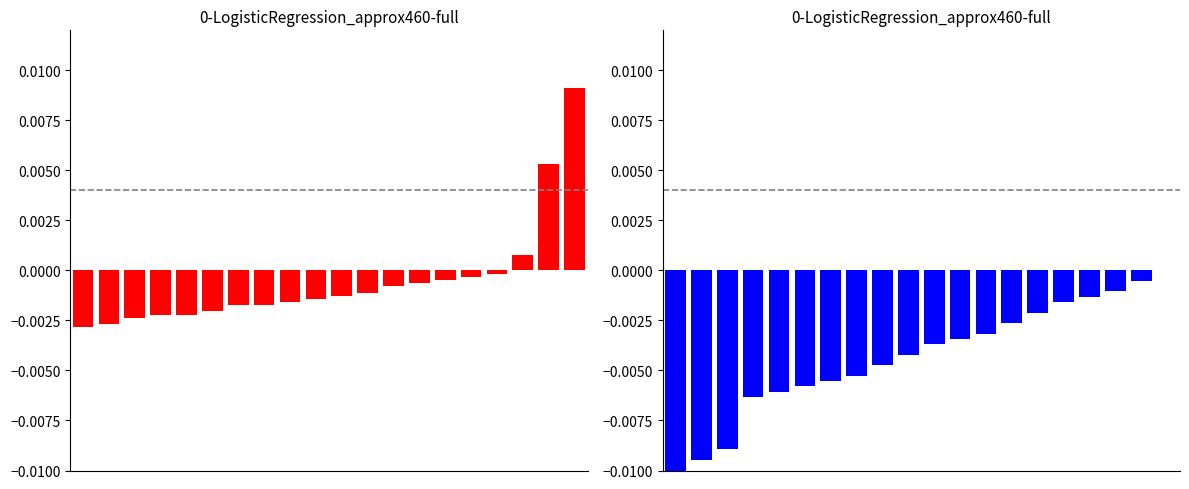

Between 10 and 15, which series saw the biggest shift?

combined